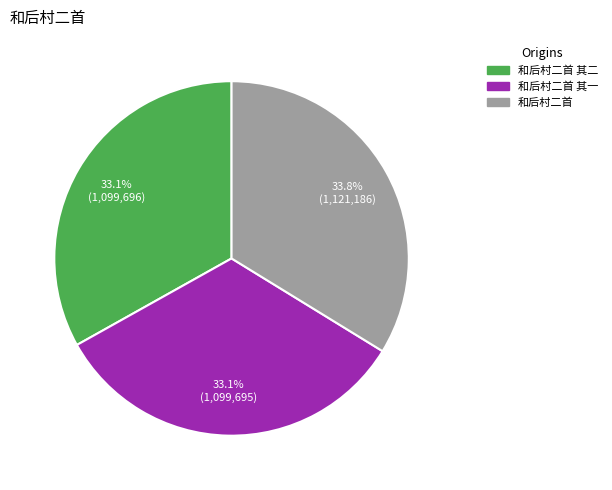

Does any single category account for the majority?

No